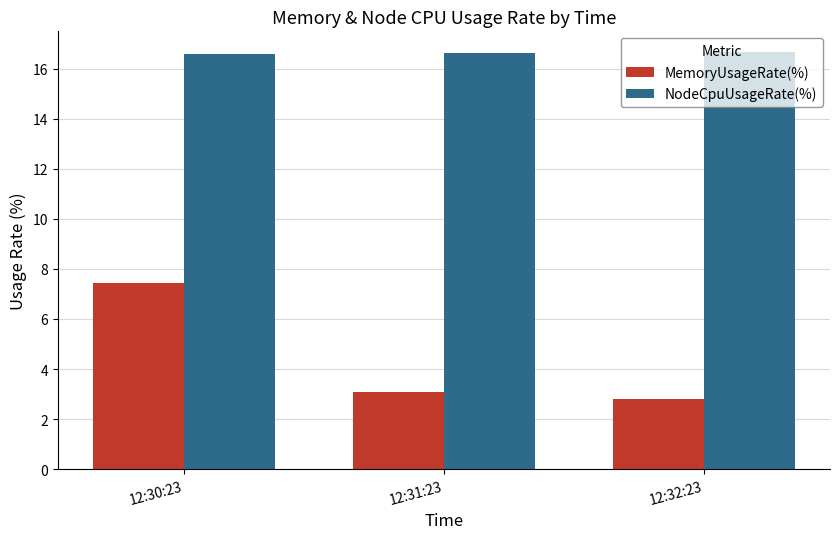

List the series in order of their overall mean, highest first.

NodeCpuUsageRate(%), MemoryUsageRate(%)